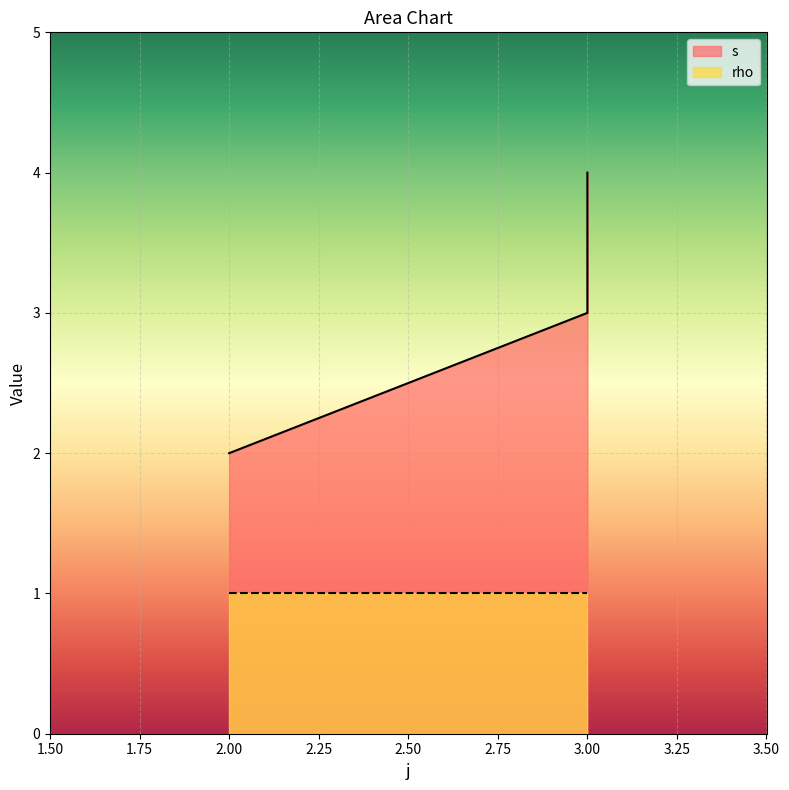

The chart shows a value of 2 at 2. True or false?

True